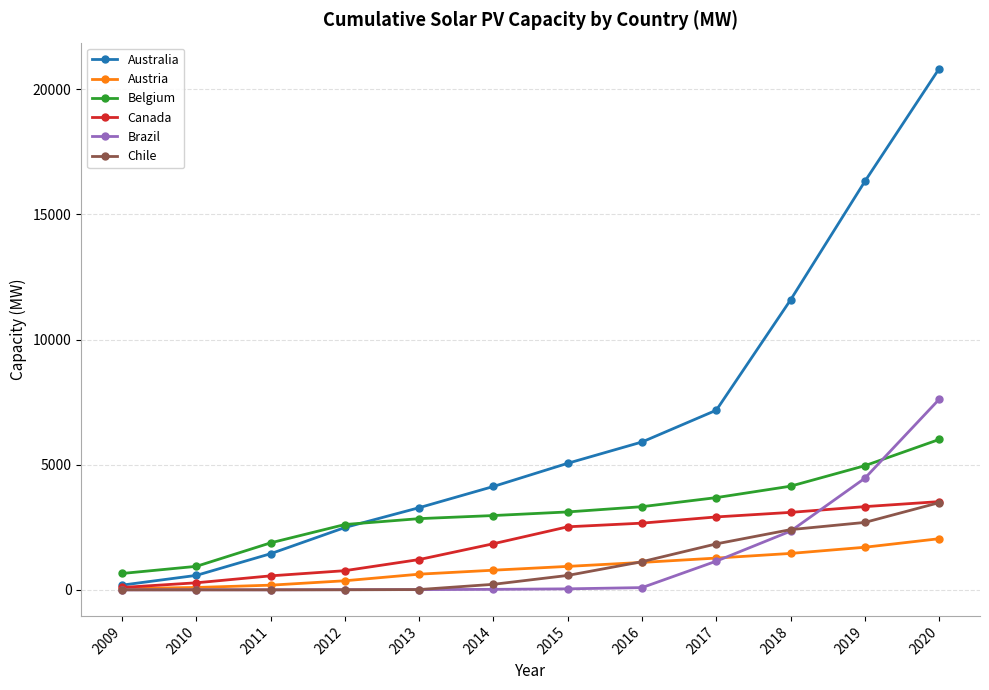

What value does the Canada series have at 2017?

2913.0